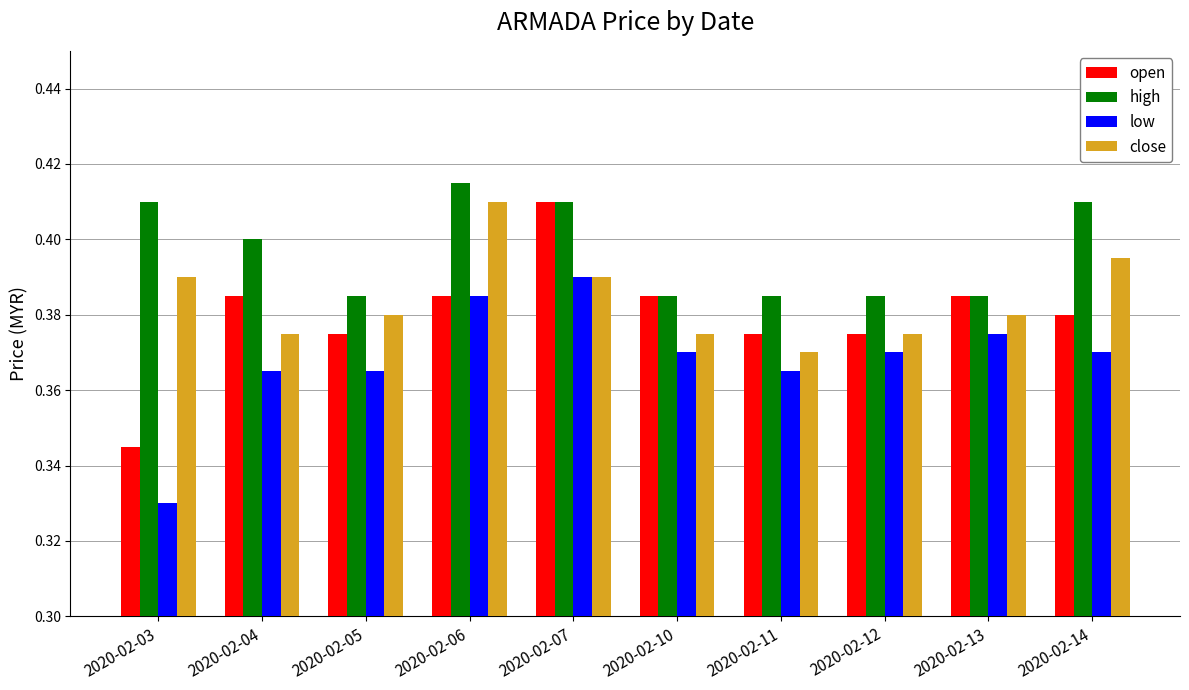

What is the total value across all series at 2020-02-04?

1.5